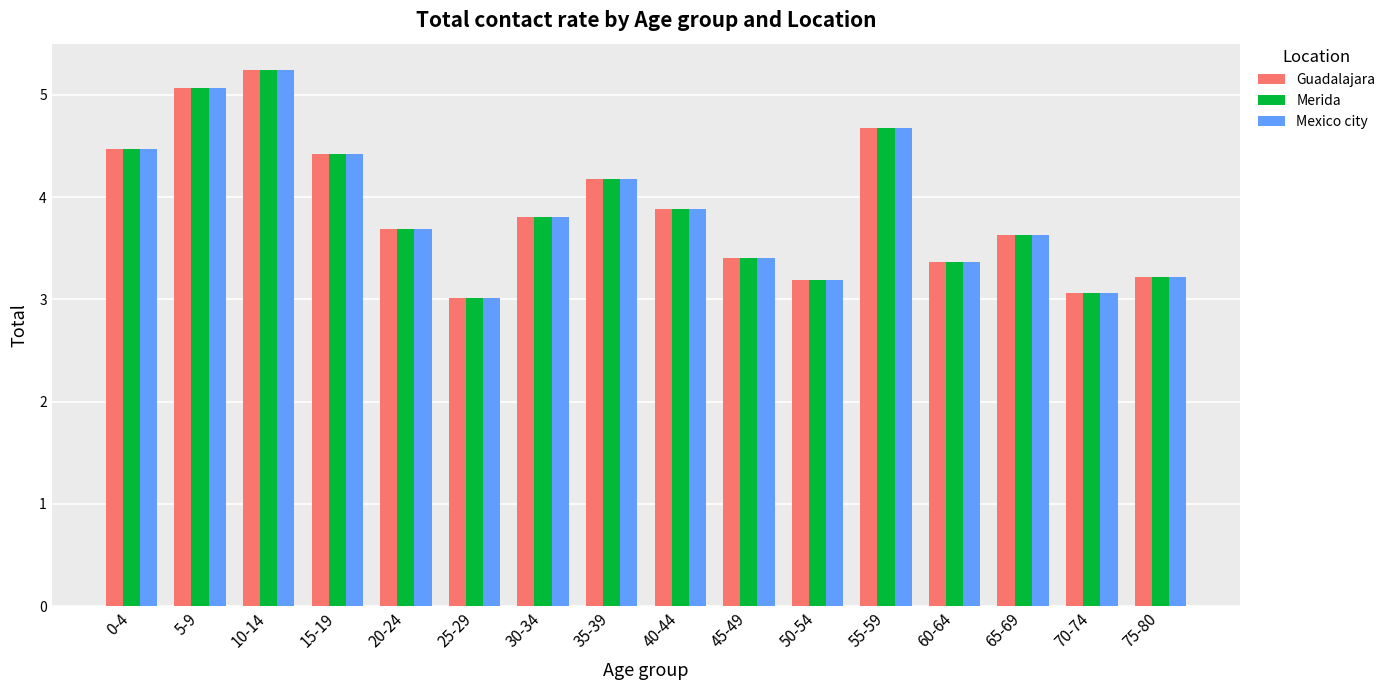

Is the value of Merida at 5-9 greater than the value of Mexico city at 75-80?

Yes